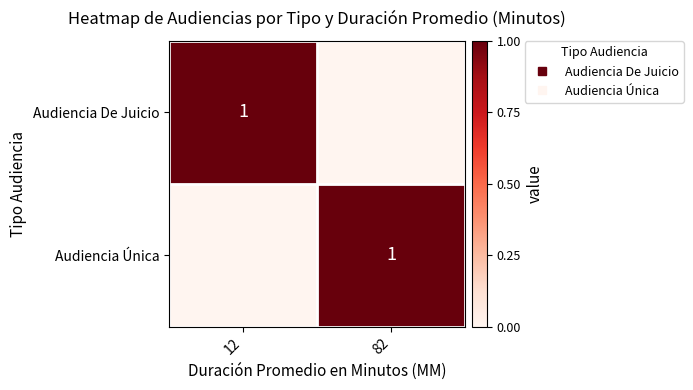

How many Audiencia Única values are between 0 and 1?

2